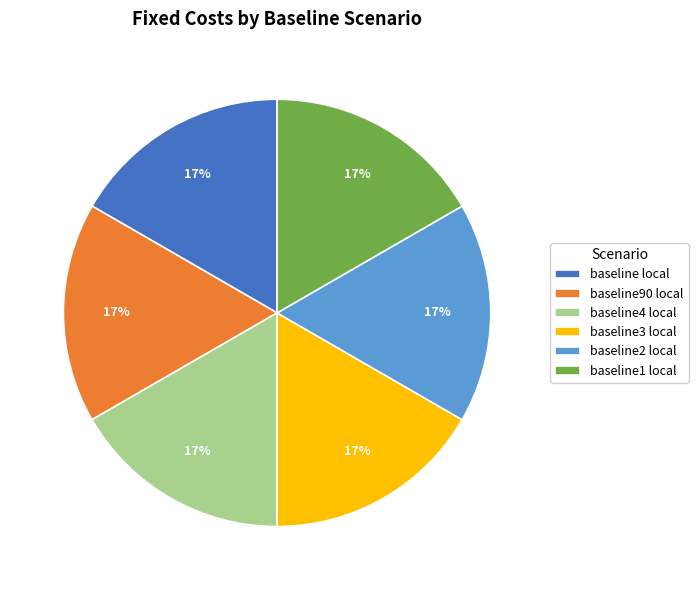

To the nearest percent, what is the average slice percentage?

17%